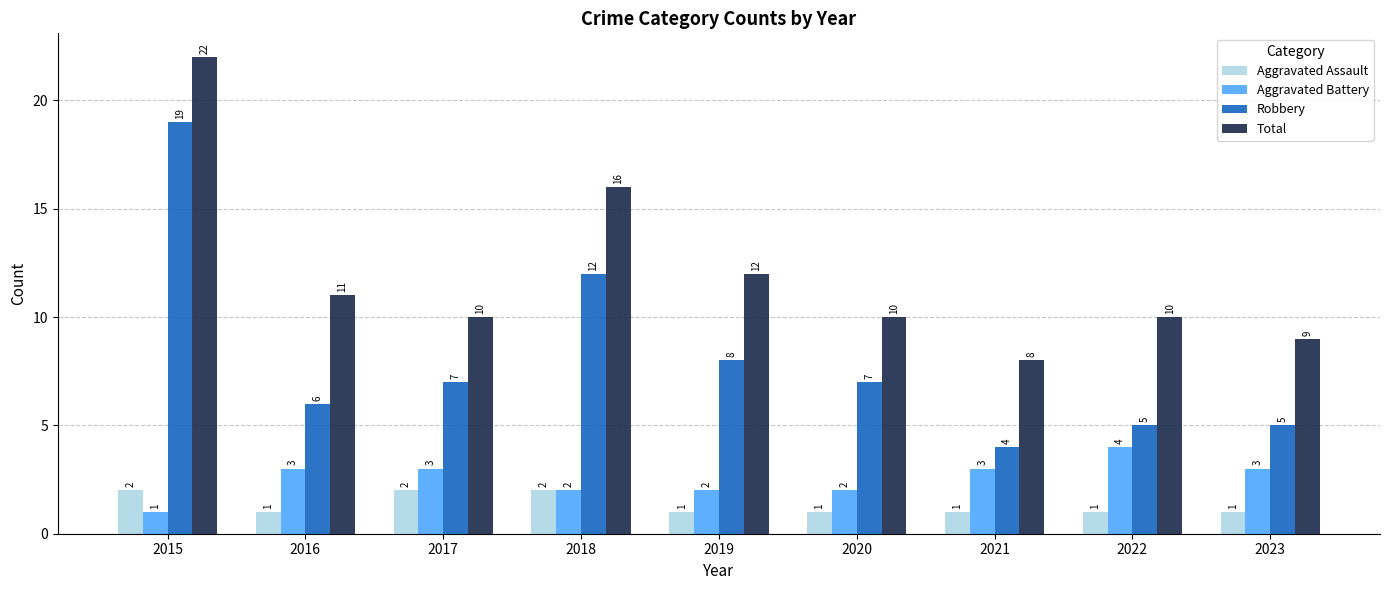

The Aggravated Battery series shows 4 at 2022. True or false?

True